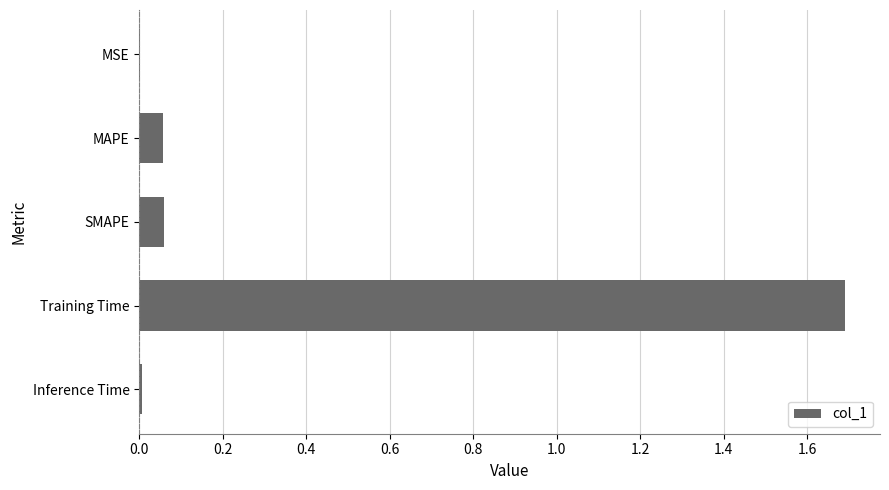

What is the approximate value at Training Time?

1.7